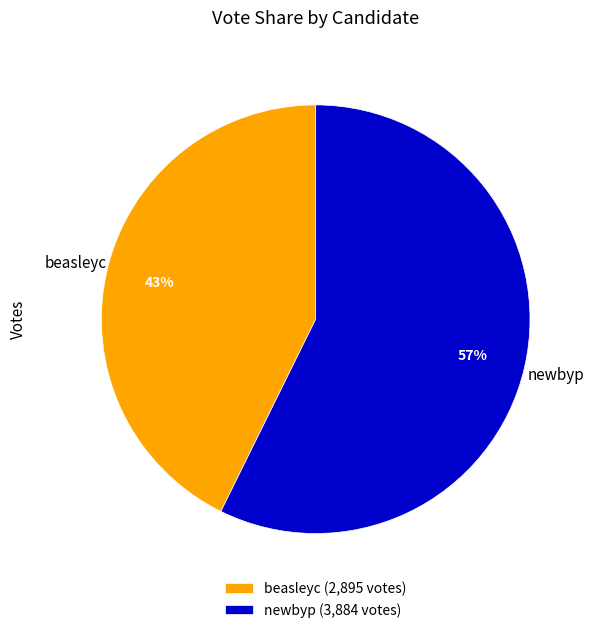

Is the sum of newbyp and beasleyc greater than half?

Yes